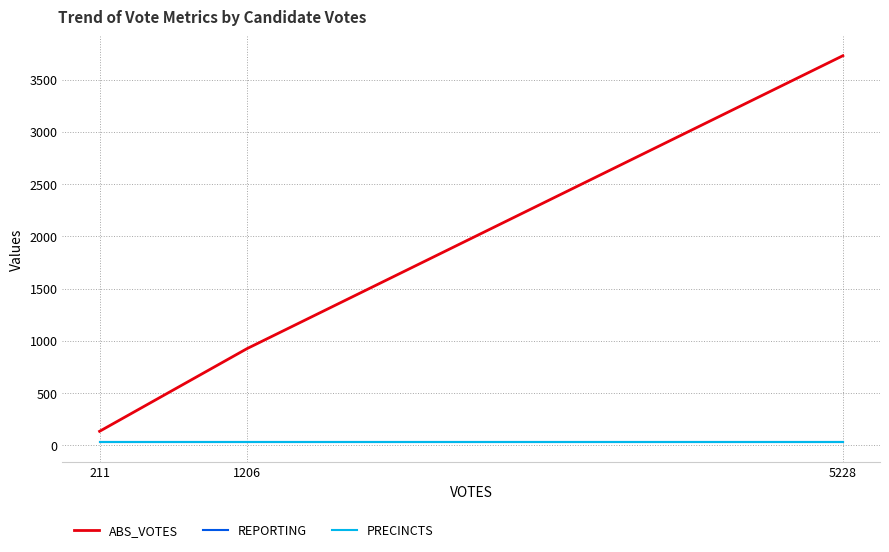

Does the chart display data point markers on the line(s)?

No